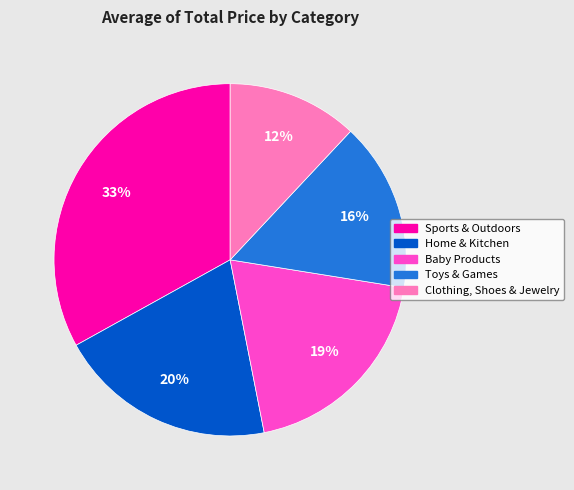

How many slices are in this pie chart?

5